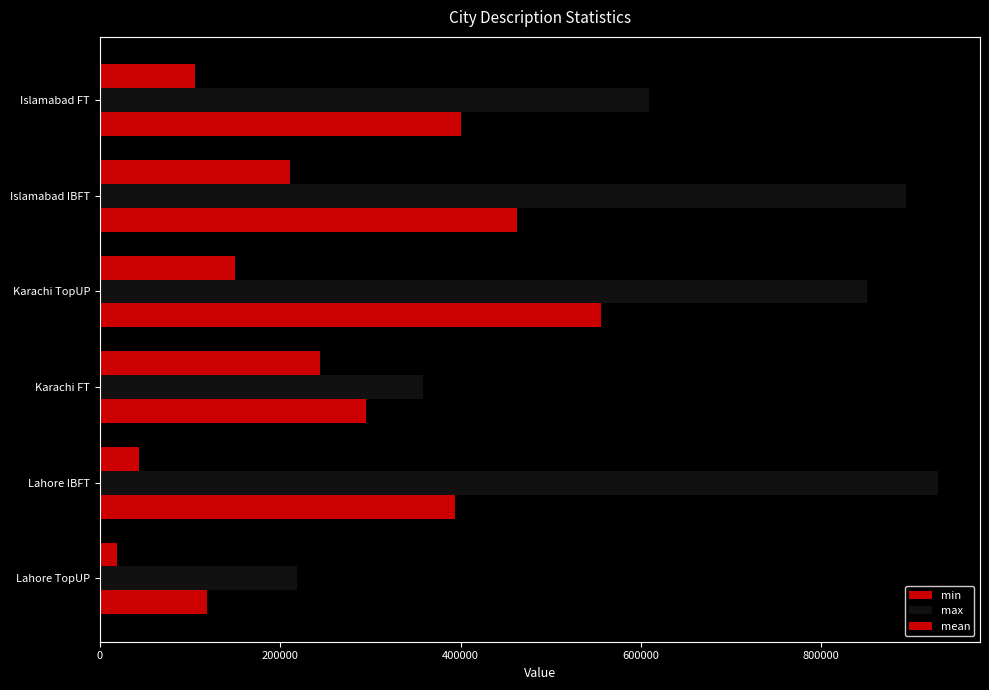

Count the number of categories in the chart.

6